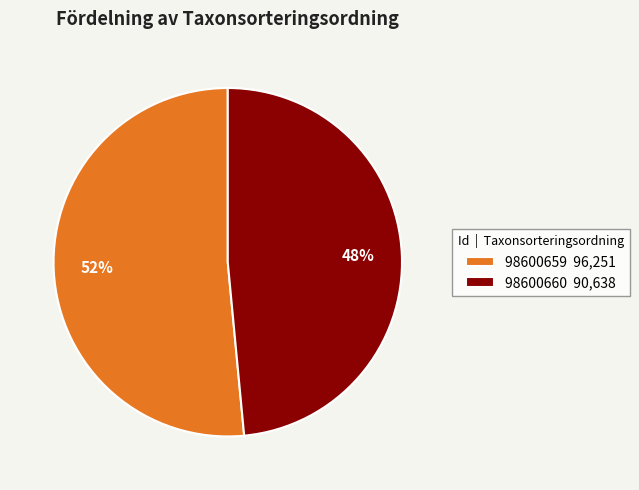

Do 98600660 and 98600659 together represent more than half of the pie?

Yes